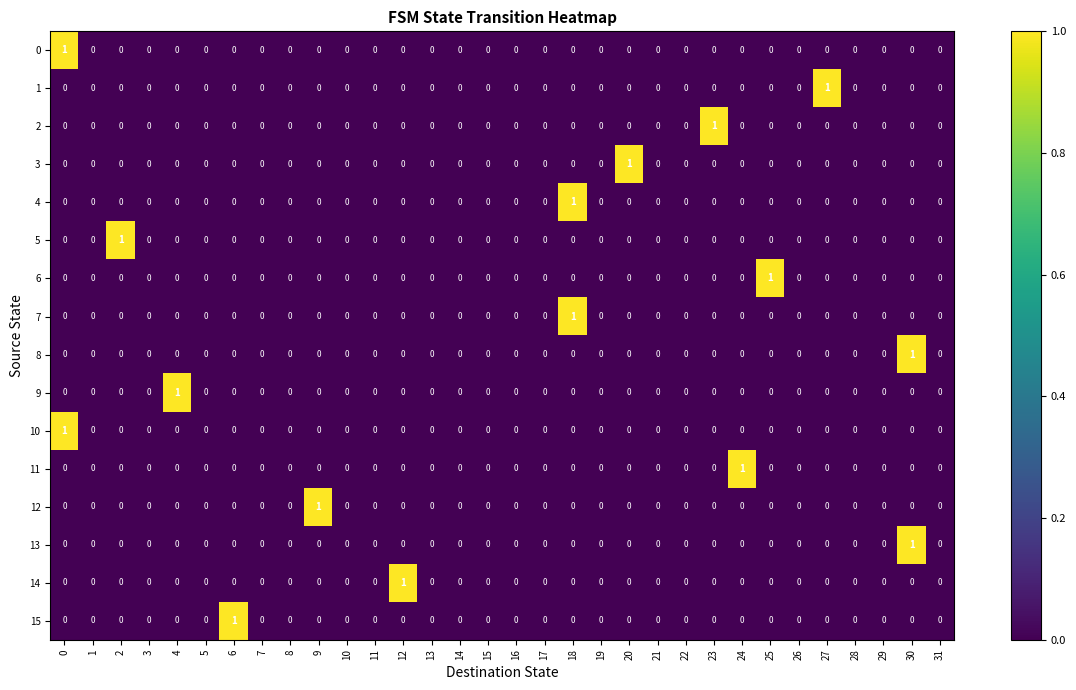

What is the spread (max minus min) of values at 6?

1